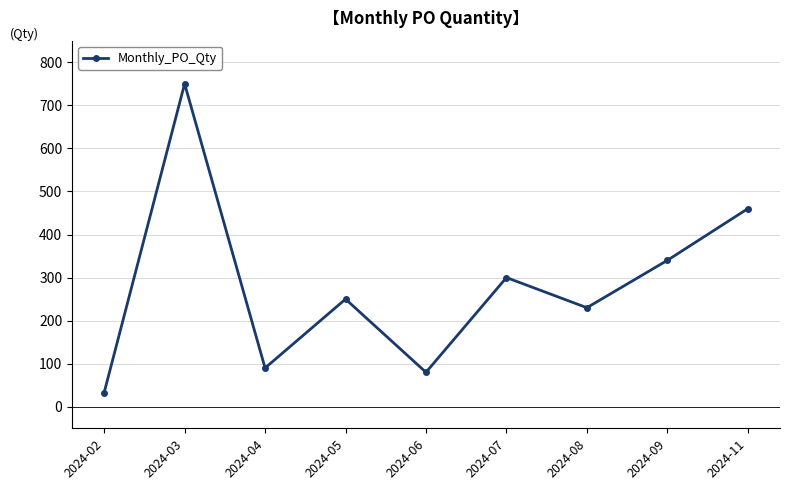

Rank the categories by value from lowest to highest.

2024-02, 2024-06, 2024-04, 2024-08, 2024-05, 2024-07, 2024-09, 2024-11, 2024-03